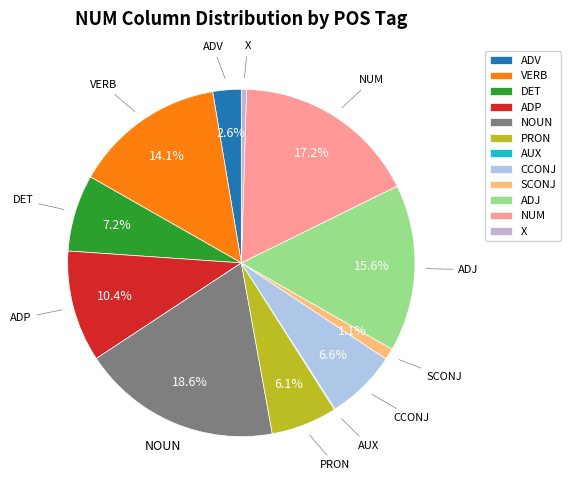

To the nearest percent, what is the average slice percentage?

8%